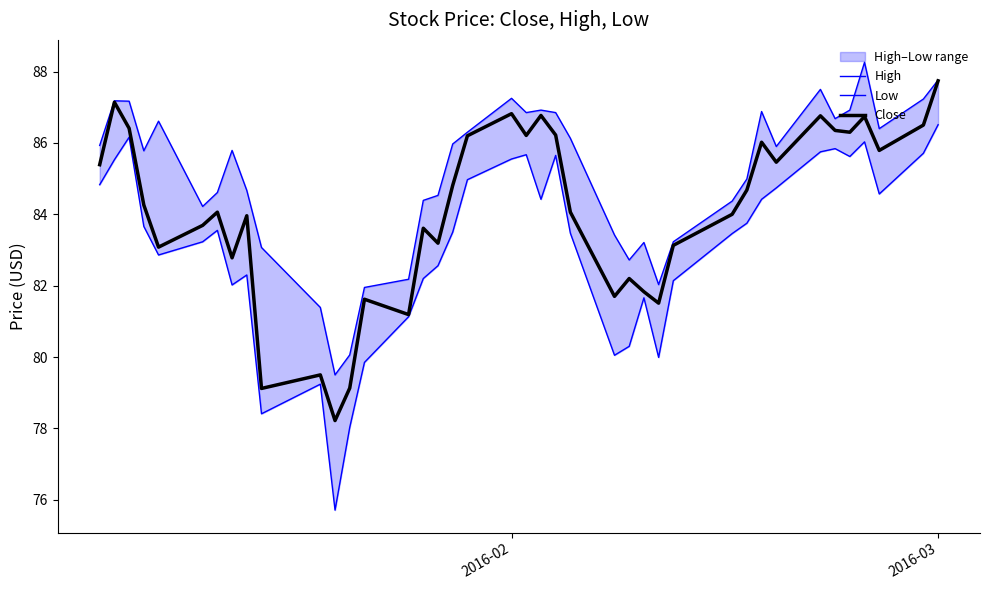

Count the number of categories in the chart.

40